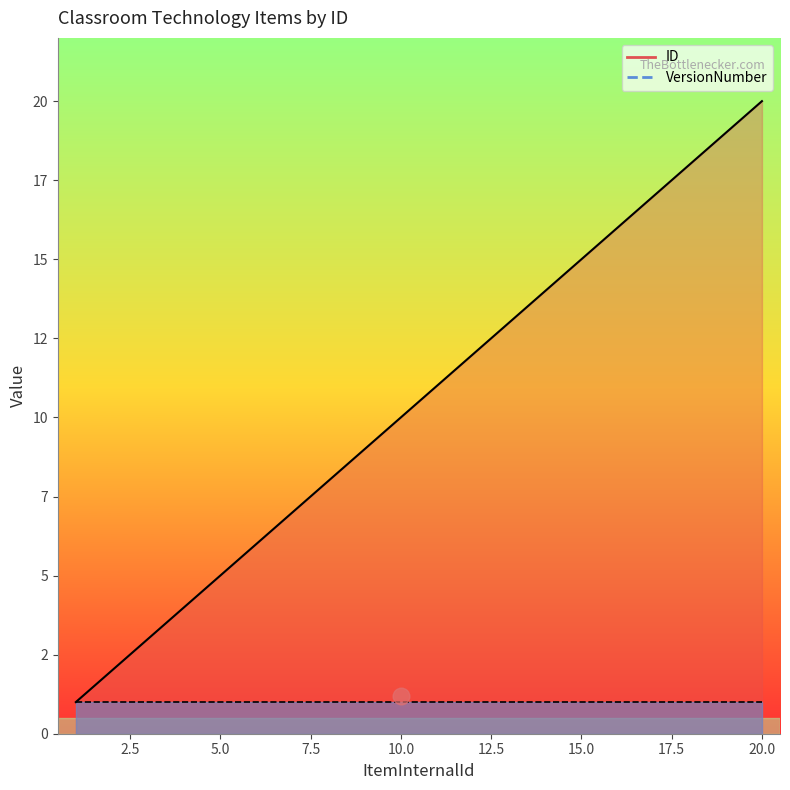

What is the label of the 12th point from the right?

20.0